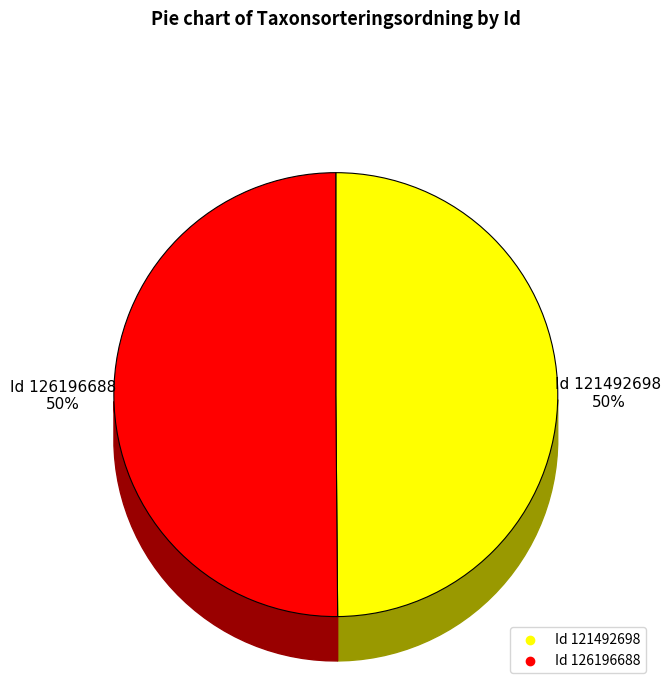

What percentage is the 126196688 slice, to the nearest percent?

50%